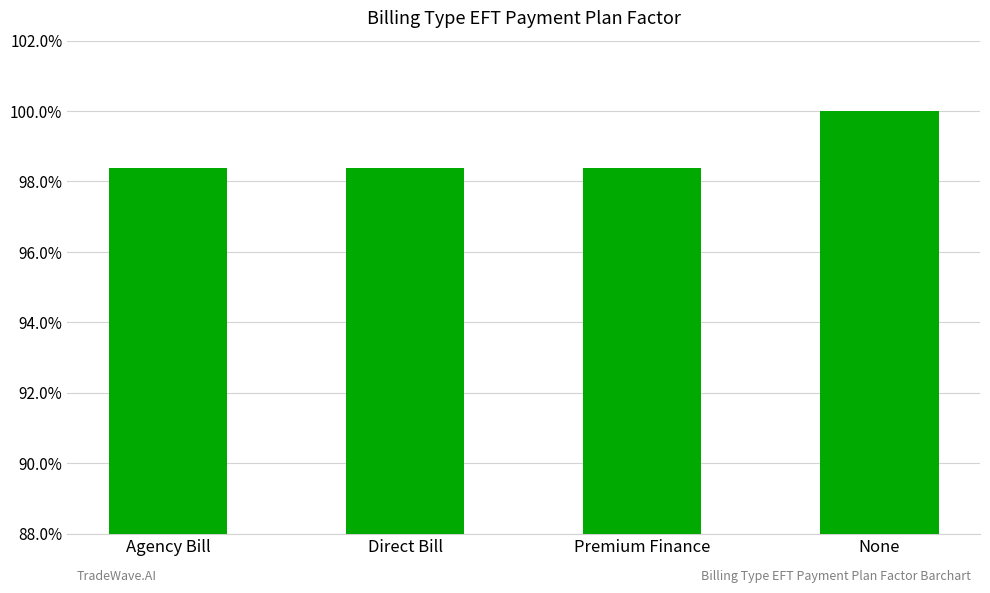

At which label is the value closest to 0?

Agency Bill